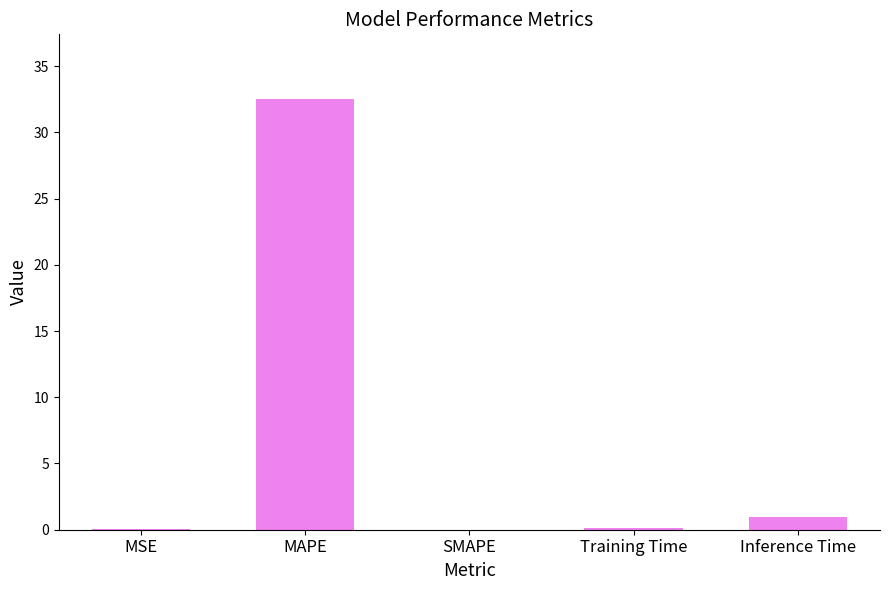

The value at MSE is 0.0. True or false?

True